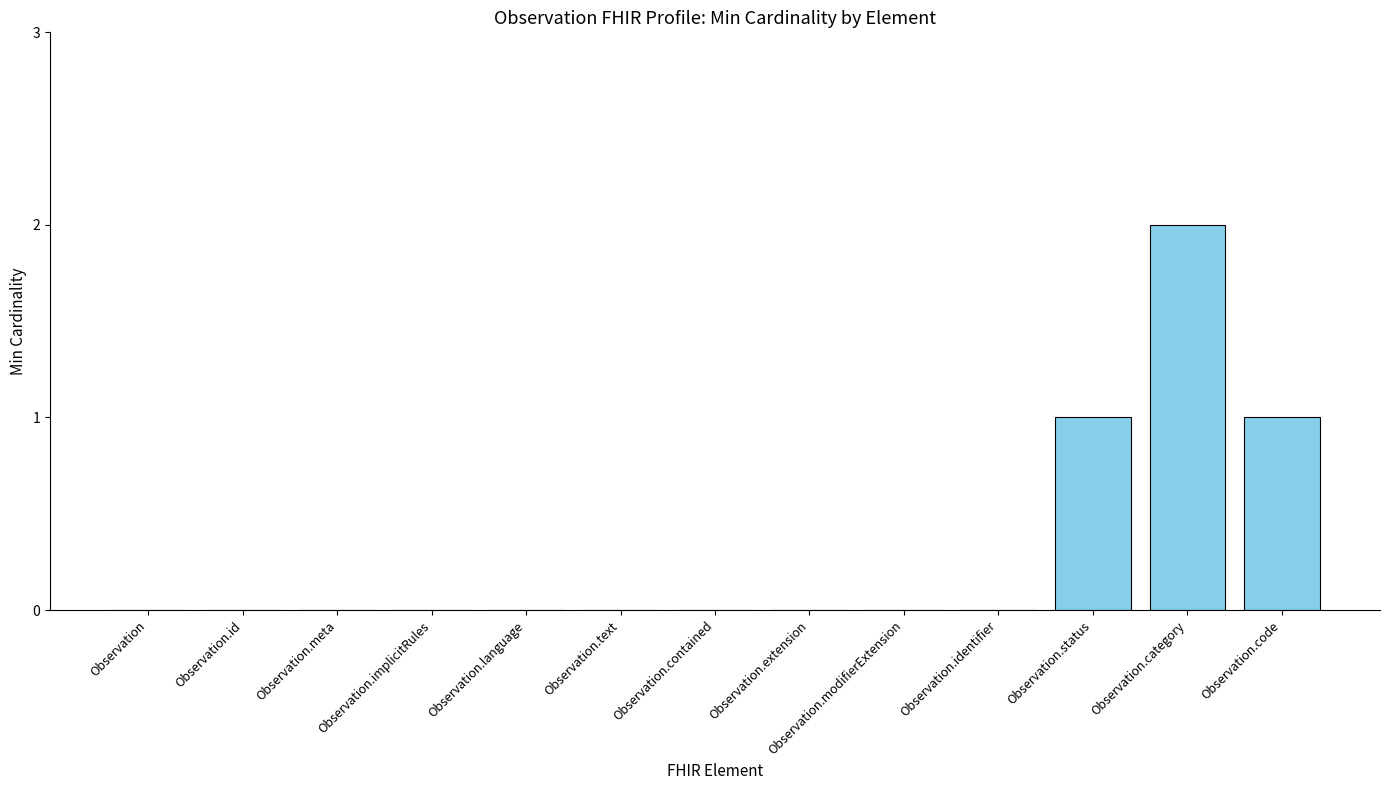

The value at Observation.contained is 0. True or false?

True